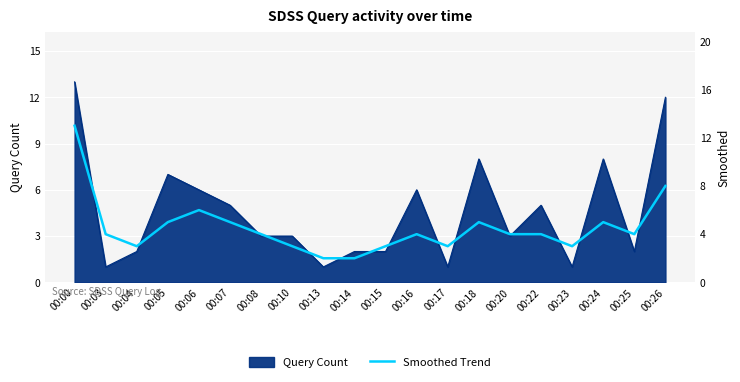

The value of Query Count at 00:17 is 1. True or false?

True